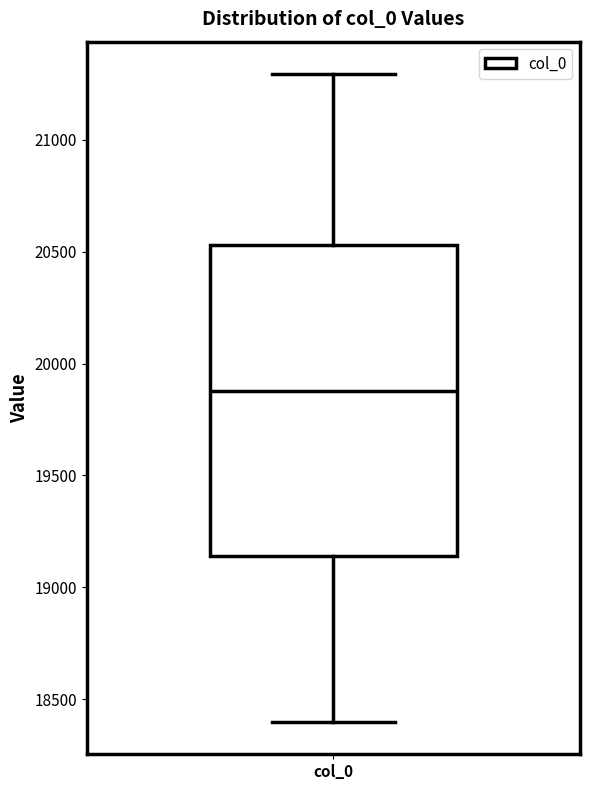

Read this box plot against the y-axis: the position of the median line, the range covered by the box, and the ends of both whiskers. The values are not printed on the chart, so give them approximately, as read against the axis.

median 19900, box 19150 to 20550, whiskers 18400 to 21300